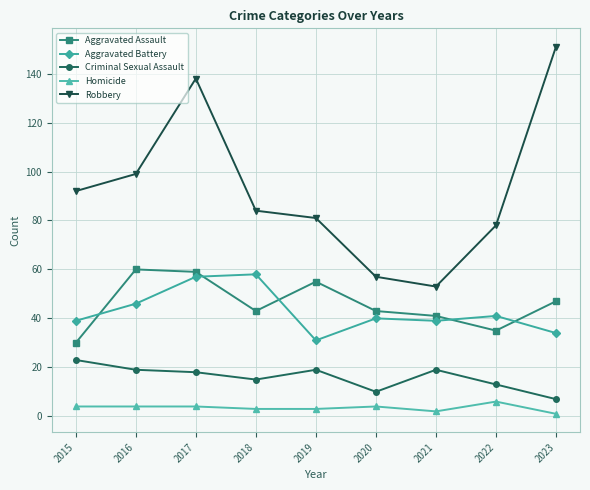

How many values in the Homicide series are below 4?

4